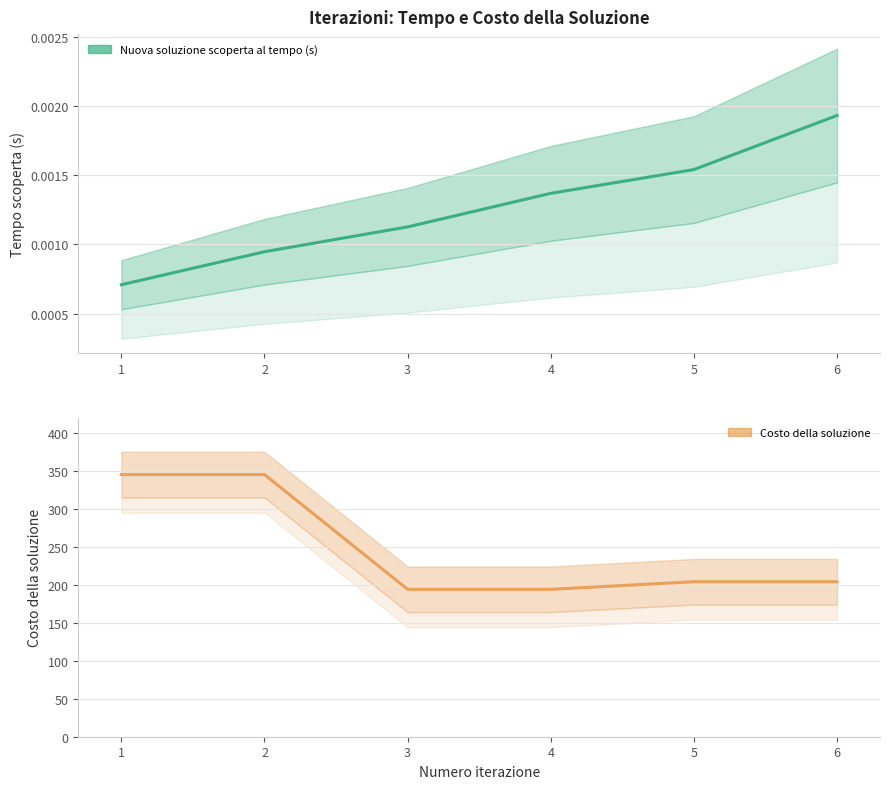

The Nuova soluzione scoperta al tempo (s) series shows 0.0 at 5. True or false?

True